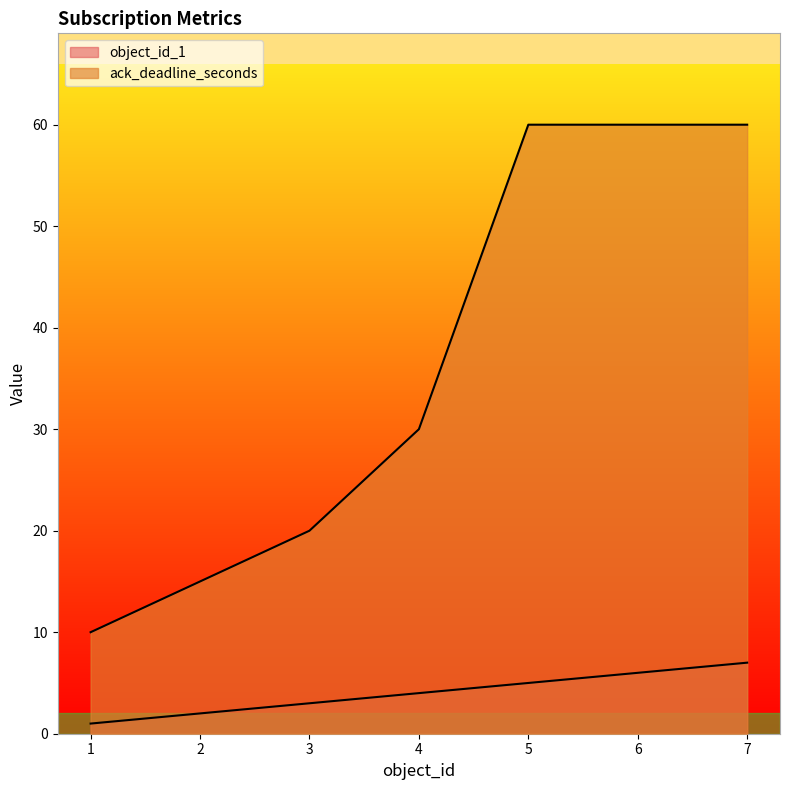

True or false: object_id_1 and ack_deadline_seconds intersect in this chart.

False